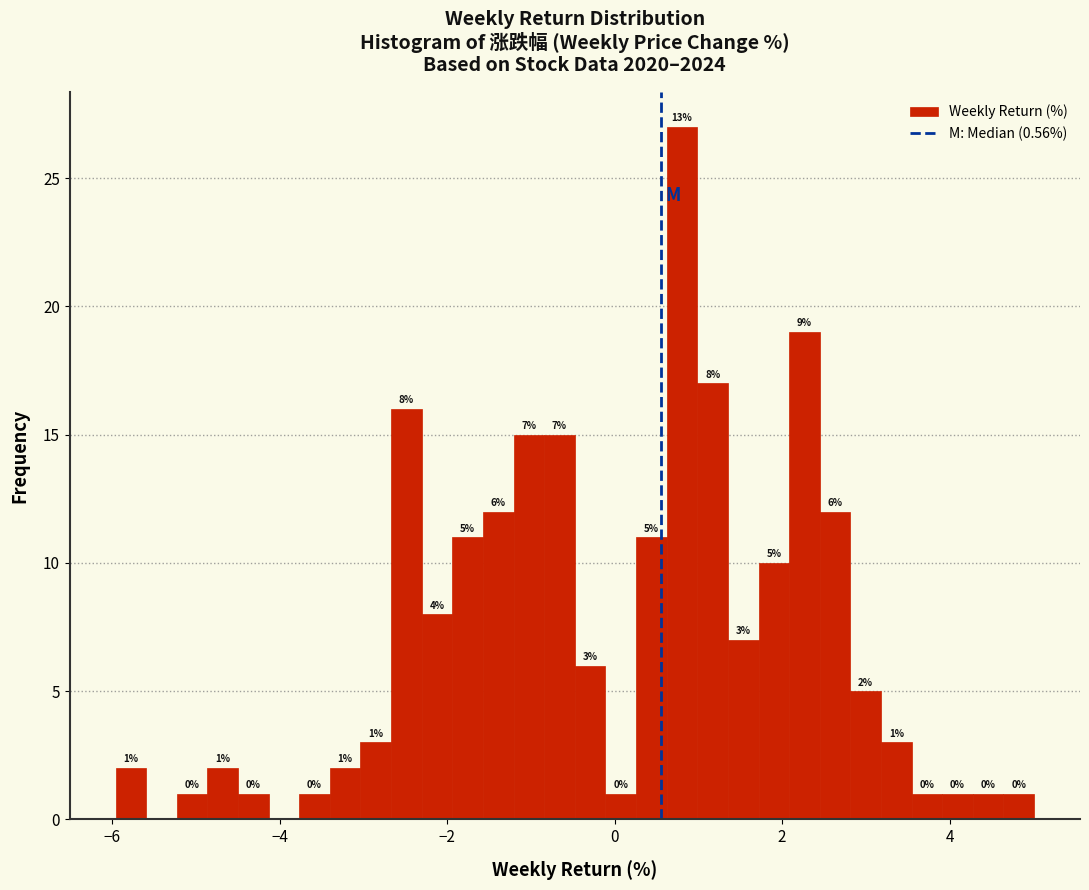

Read against the x-axis, roughly where is the centre of the tallest bar?

0.8